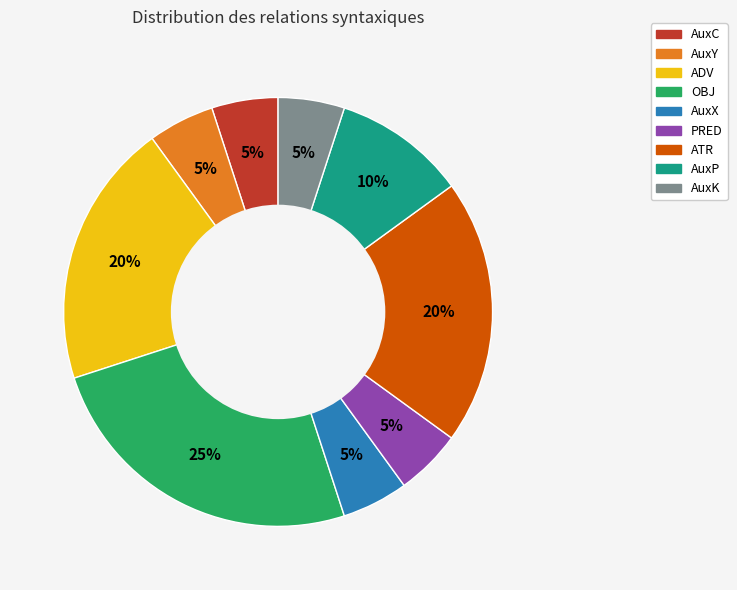

What percentage is the AuxY slice, to the nearest percent?

5%